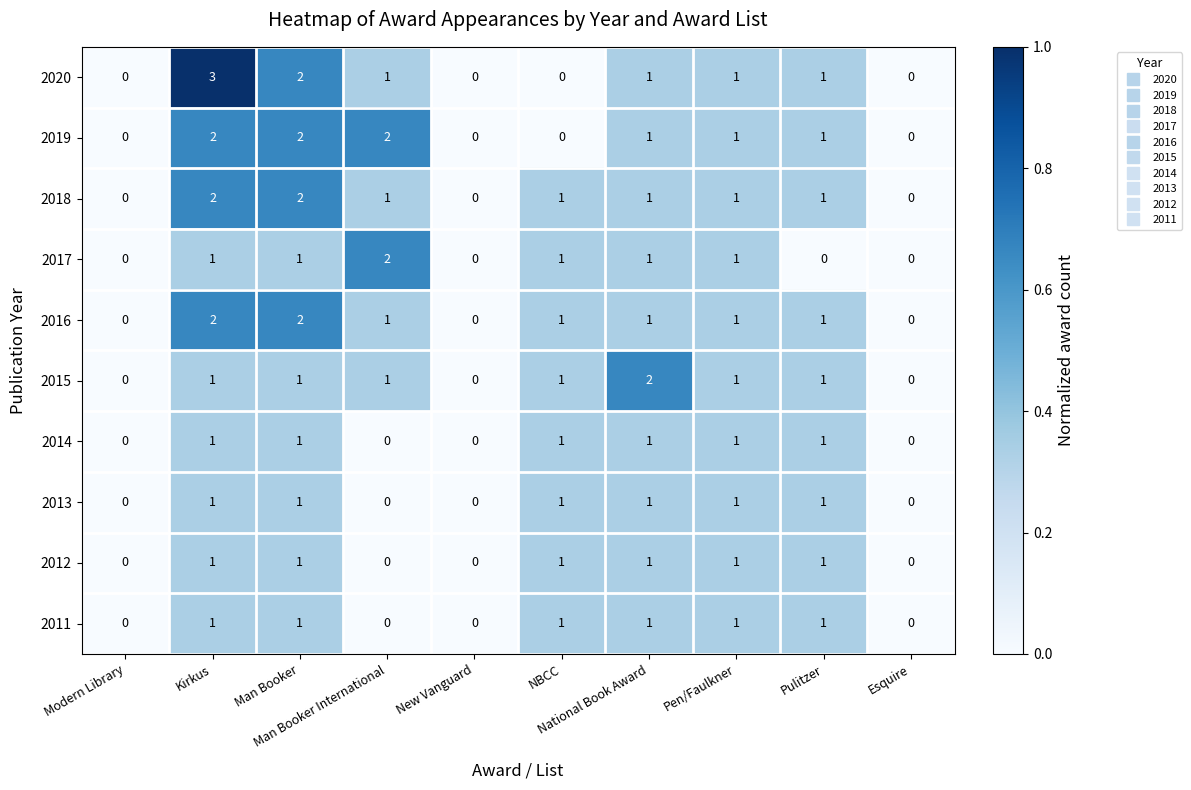

Count the 2011 values in the range 0 to 1.

10